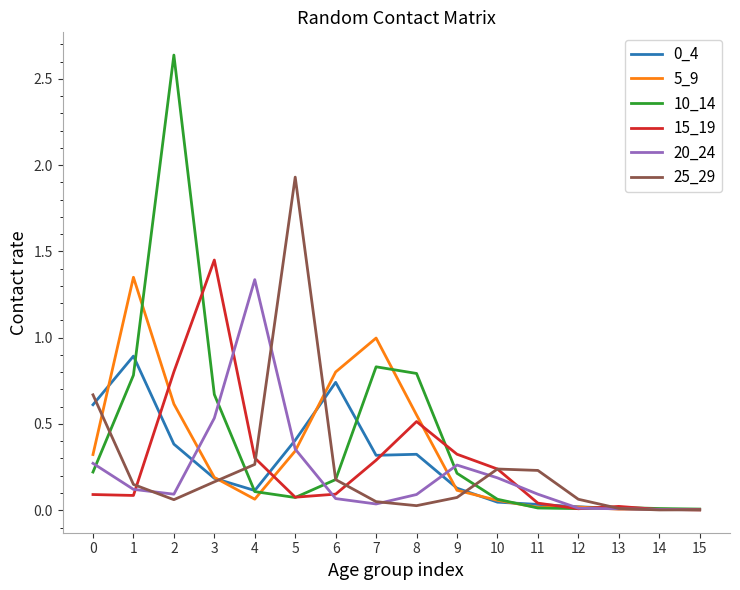

How many lines are shown in the chart?

6